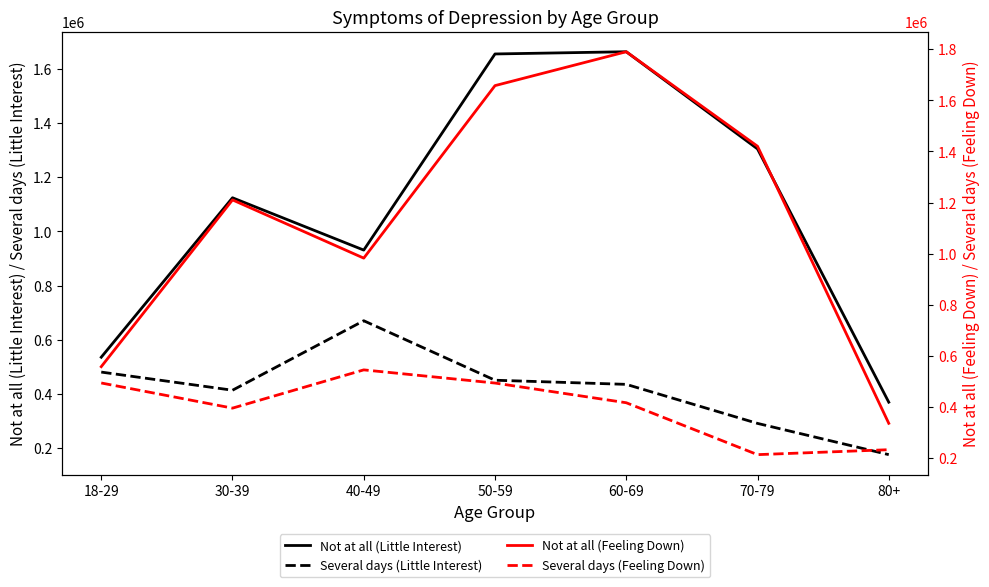

What is the sum of all Several days (Little Interest) values?

2919603